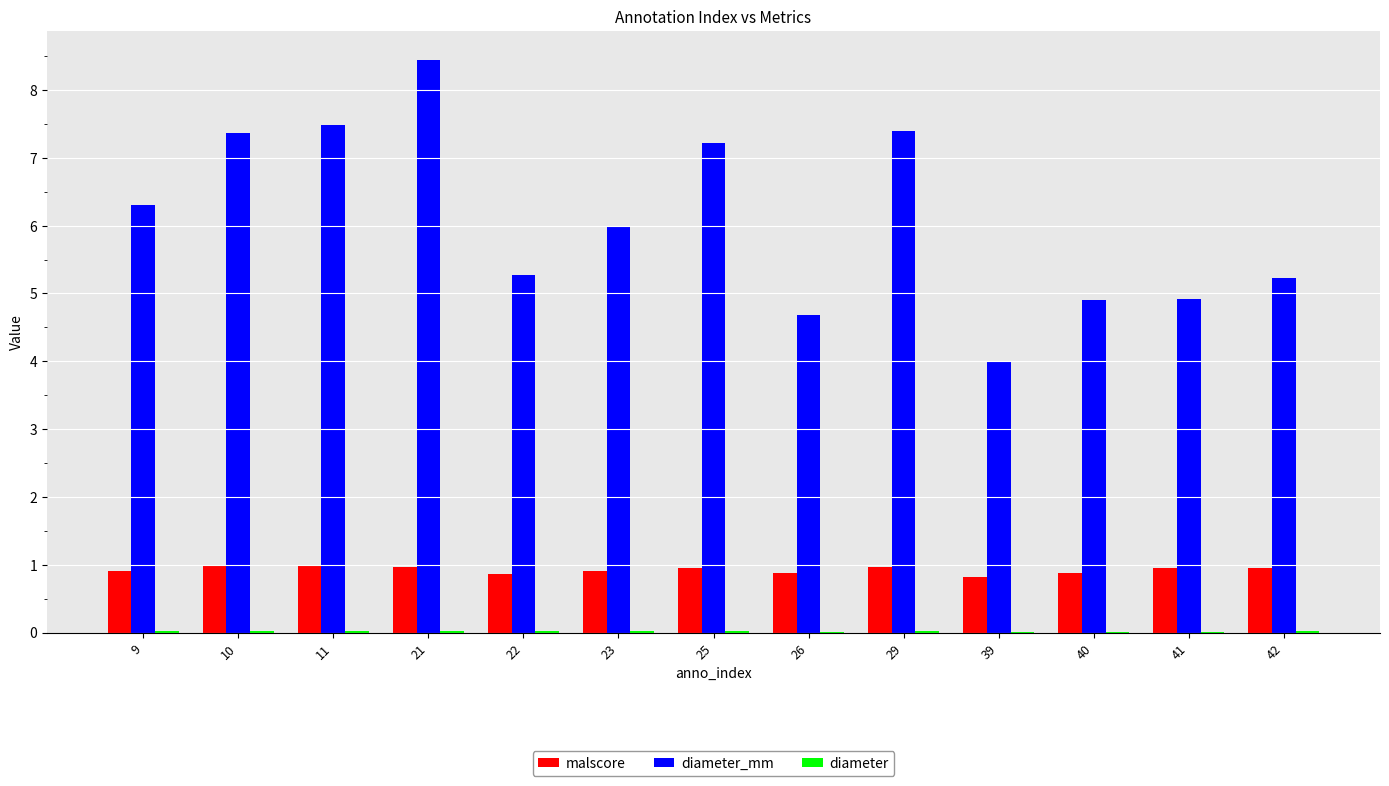

At which category is the sum across all series the highest?

21